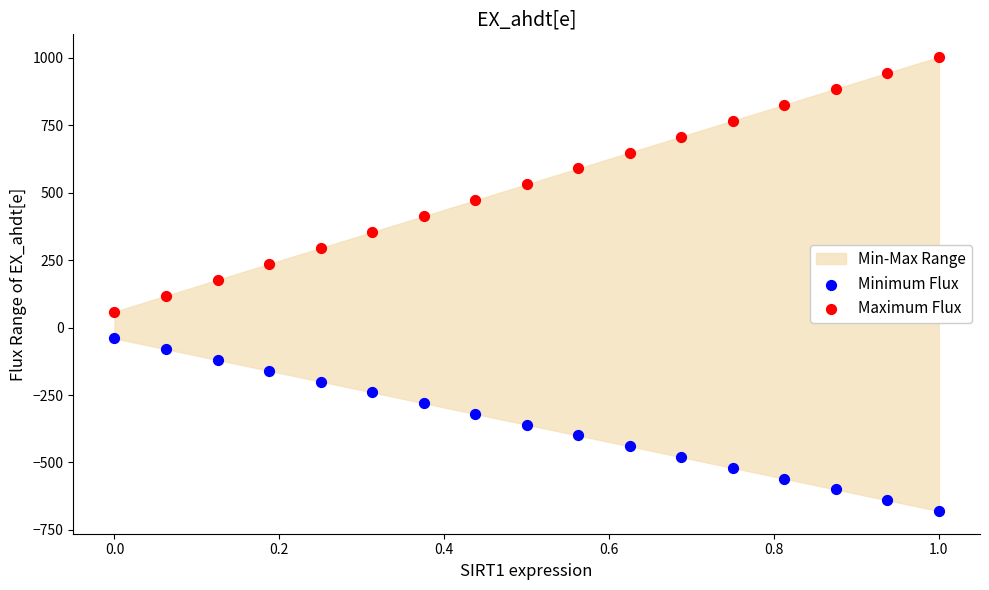

Which series has the largest Y range (max minus min)?

Maximum Flux